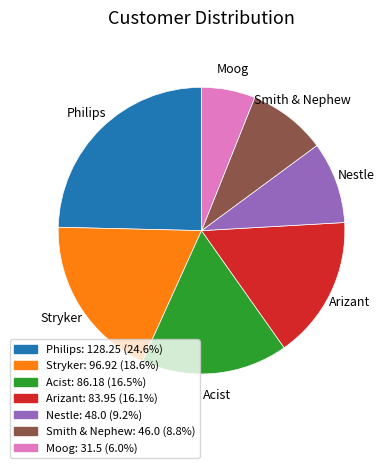

Does Philips: 128.25 (24.6%) account for over 50% of the chart?

No